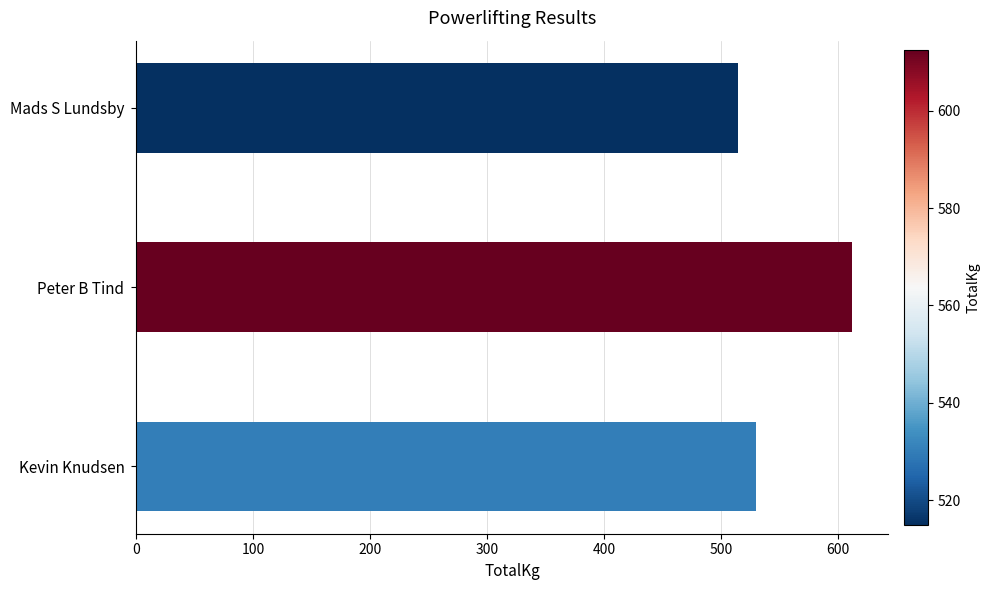

What is the maximum value shown in the chart?

612.5